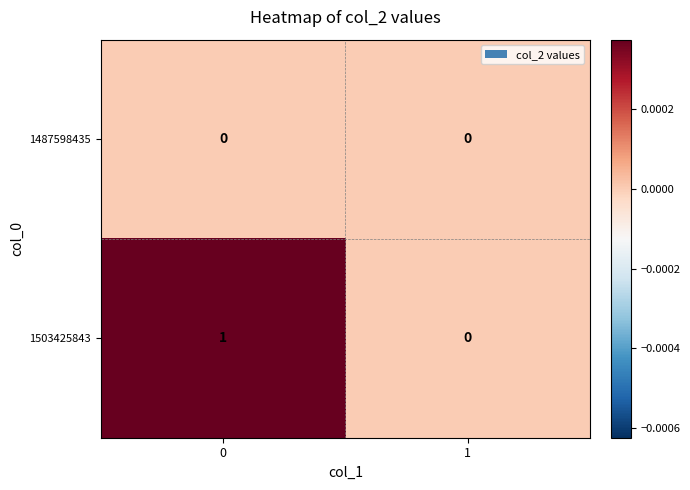

Reading left to right, transcribe all the data shown in this chart.

1487598435: 0	0
1503425843: 1	0